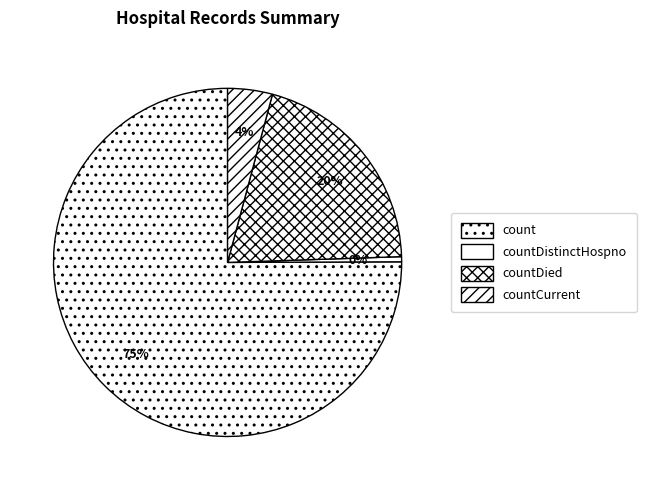

Count the number of slices in the pie.

4